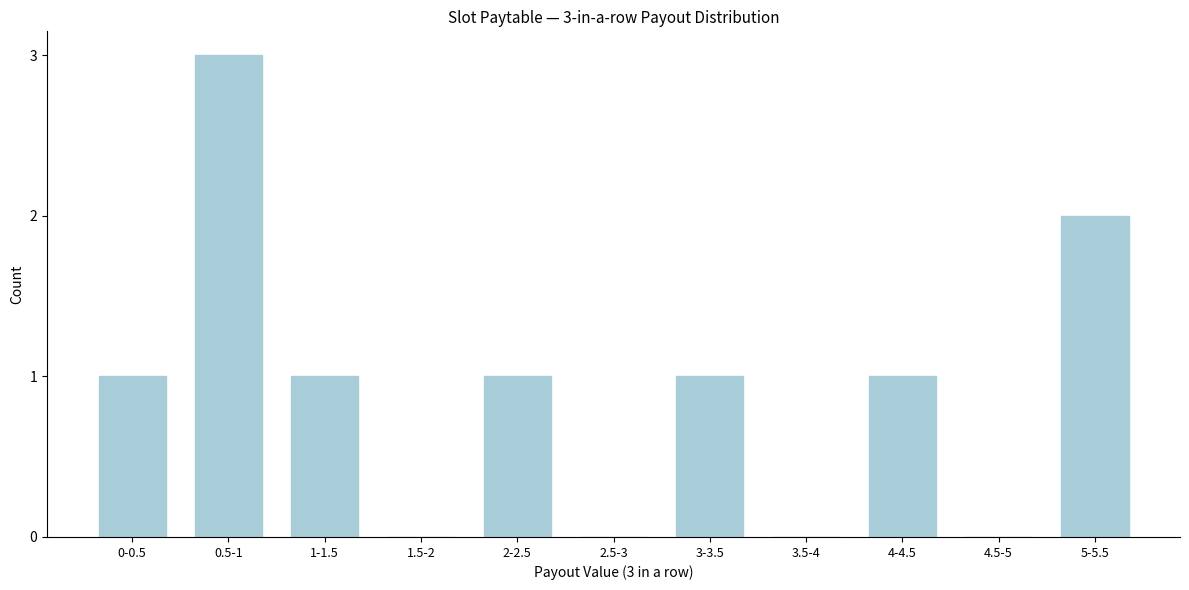

Reading left to right, list all the values displayed in this chart.

0-0.5=1	0.5-1=3	1-1.5=1	1.5-2=0	2-2.5=1	2.5-3=0	3-3.5=1	3.5-4=0	4-4.5=1	4.5-5=0	5-5.5=2